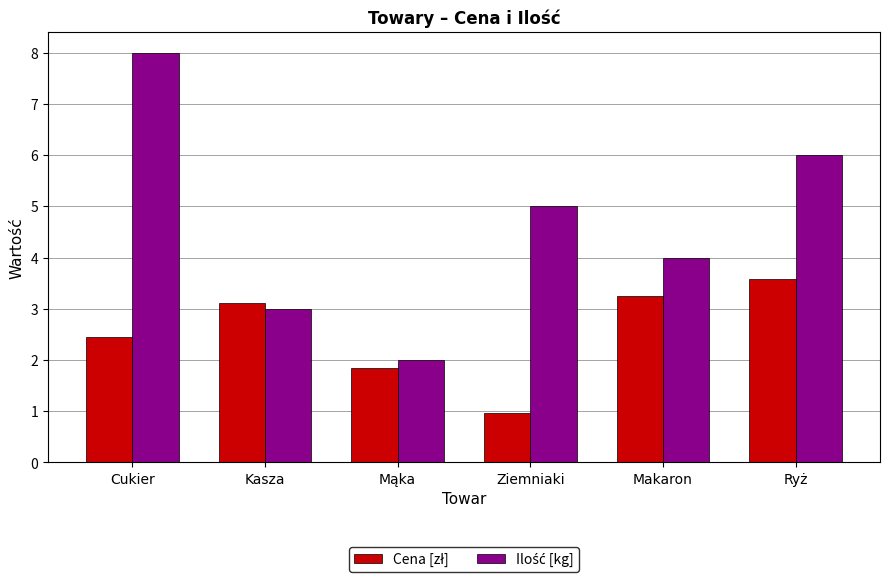

What is the greatest value displayed?

8.0